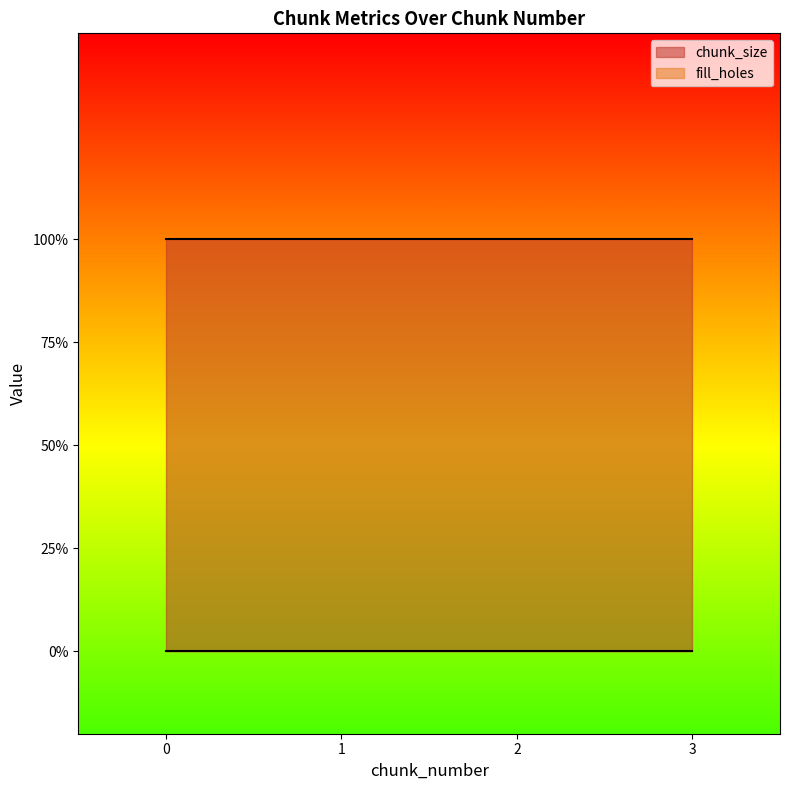

Is the value of chunk_size at 2 greater than the value of fill_holes at 2?

Yes